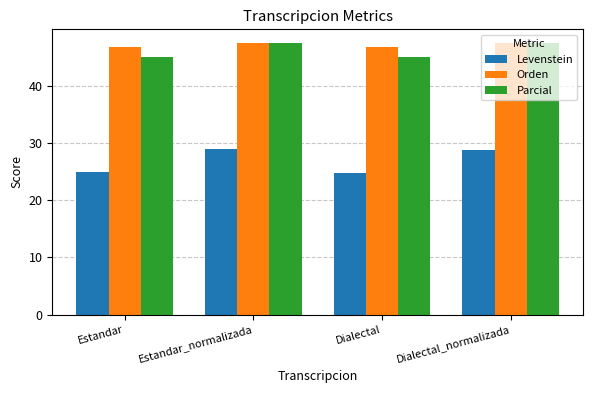

What is the minimum value shown in the chart?

24.8